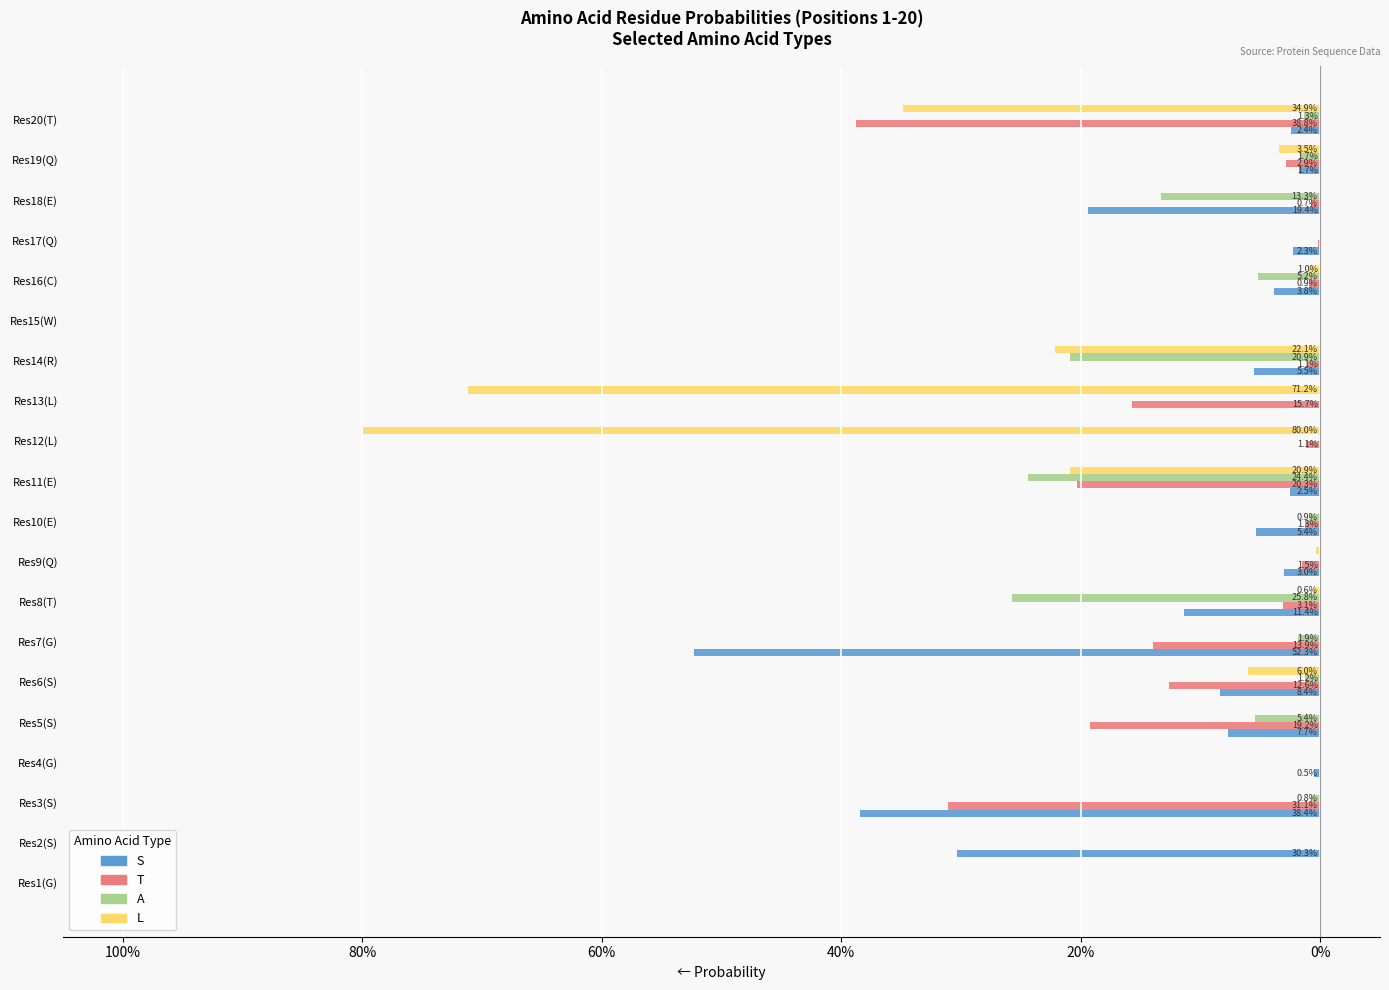

How many bars are there in total?

80